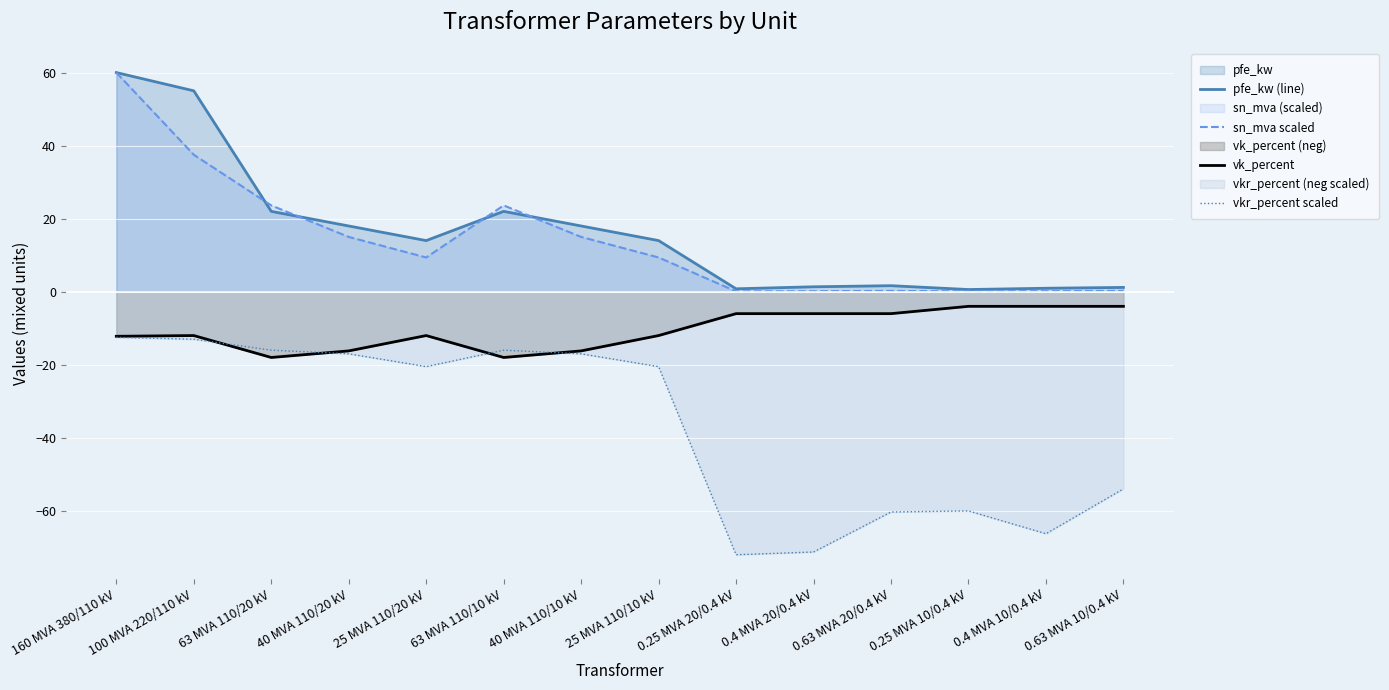

True or false: sn_mva scaled and vkr_percent scaled cross at least once.

False